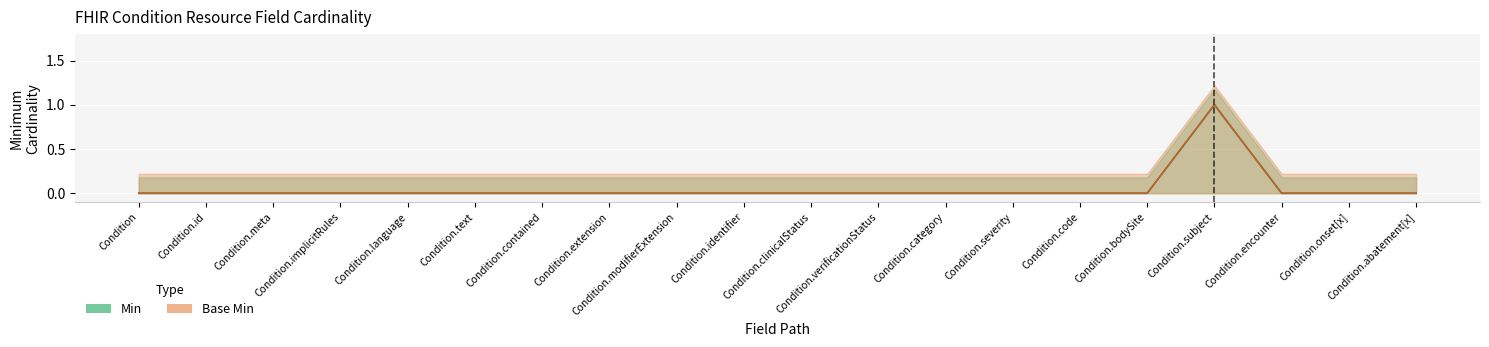

True or false: Base Min and Min cross at least once.

False